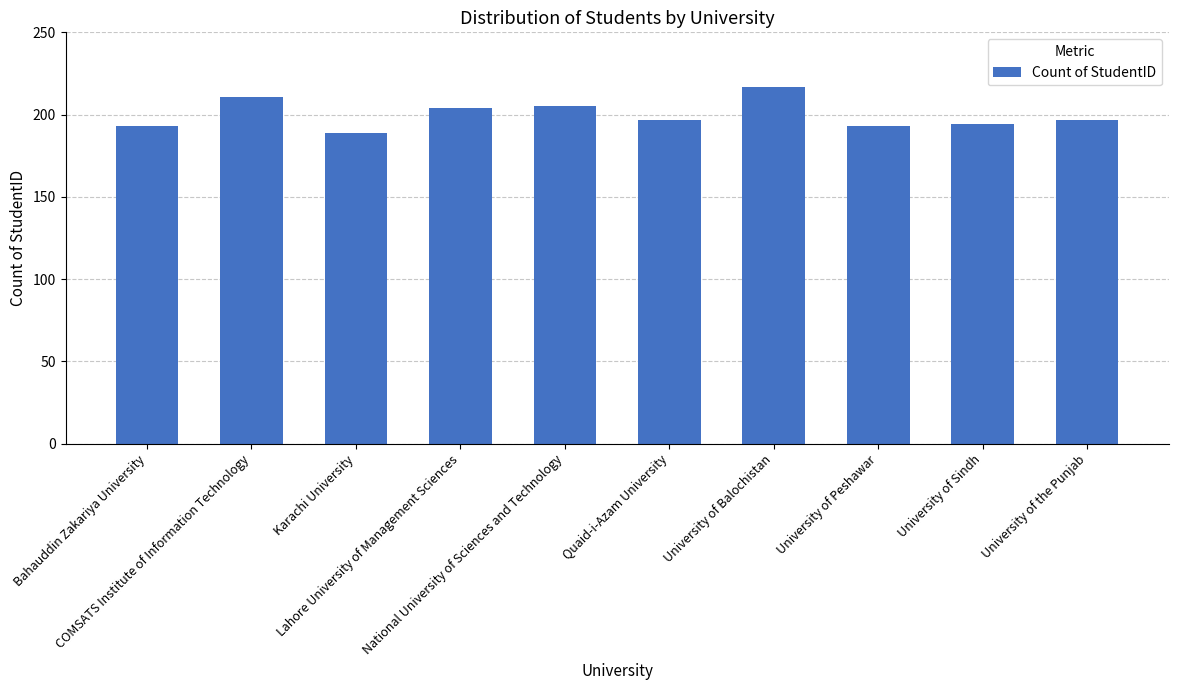

What is the difference between the maximum and minimum values?

28